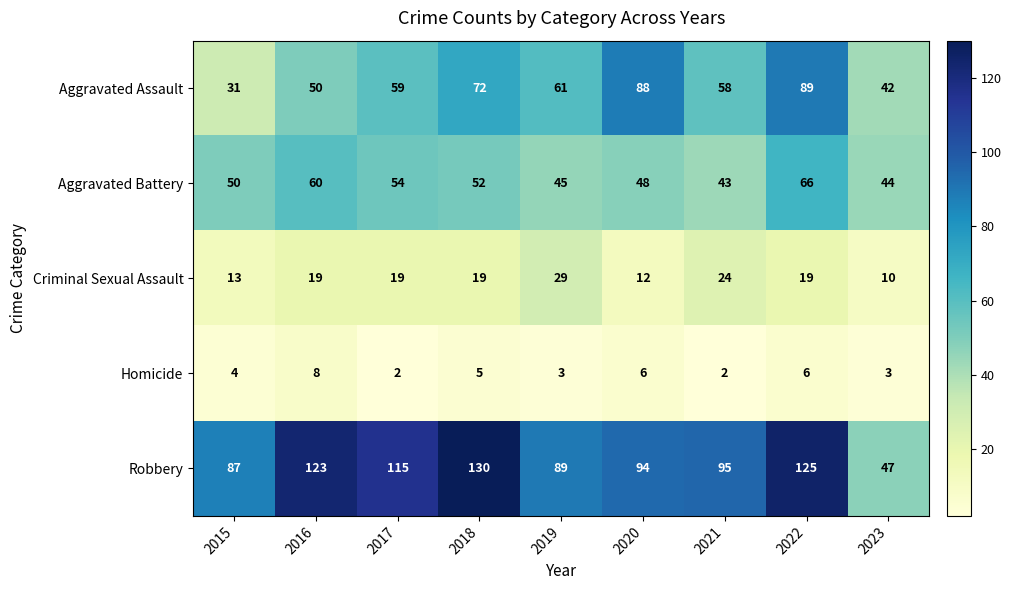

Which series has the widest spread of values?

Robbery